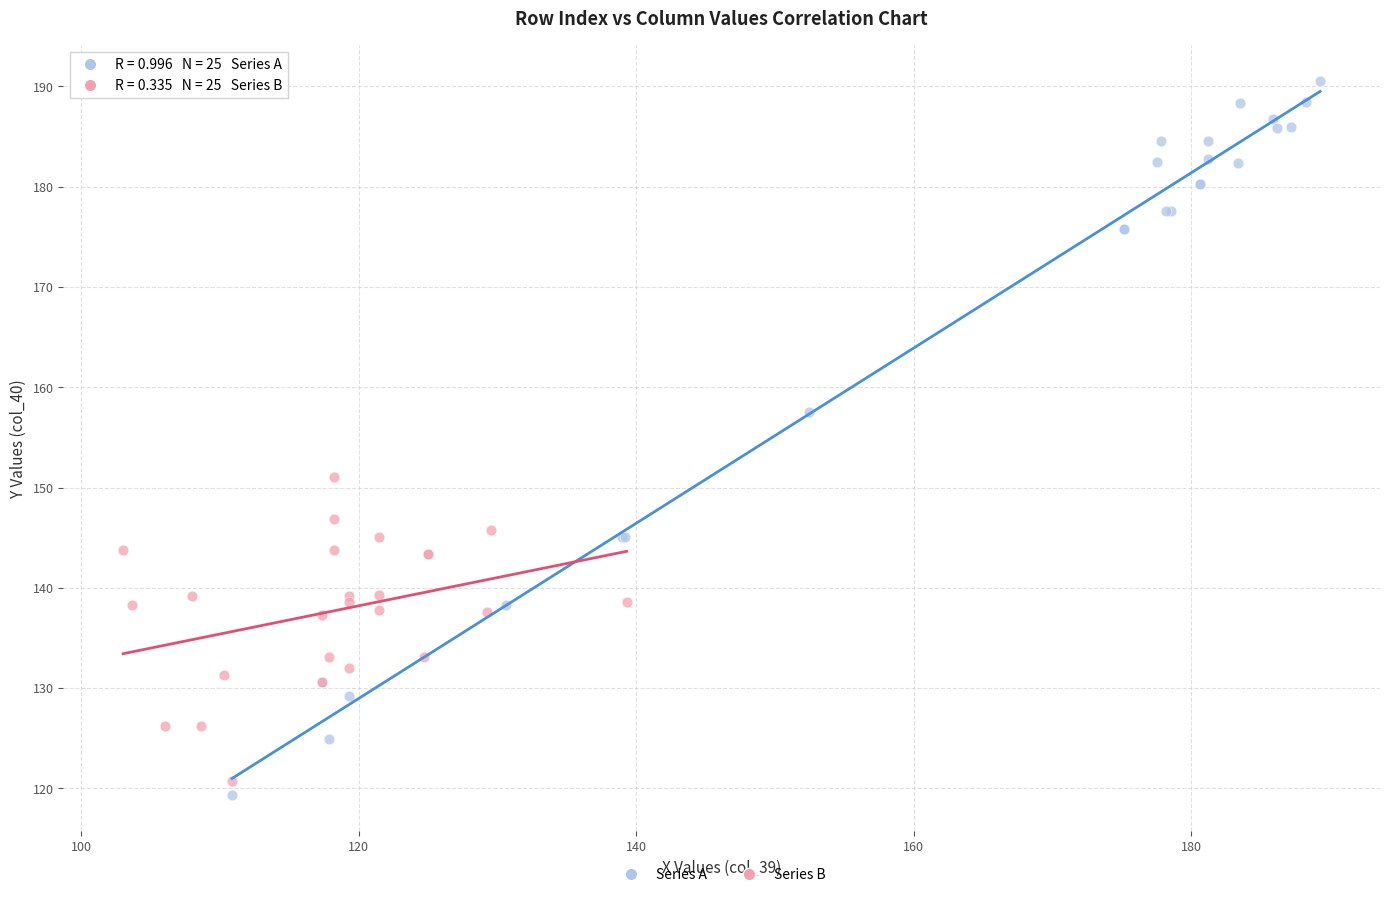

Which series has the widest spread of Y values?

Series A